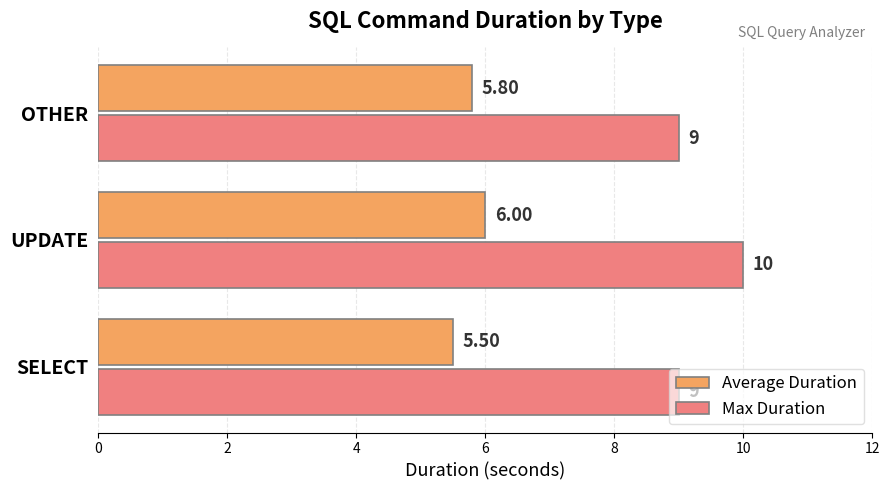

Rank the series by their average value, from highest to lowest.

Max Duration, Average Duration